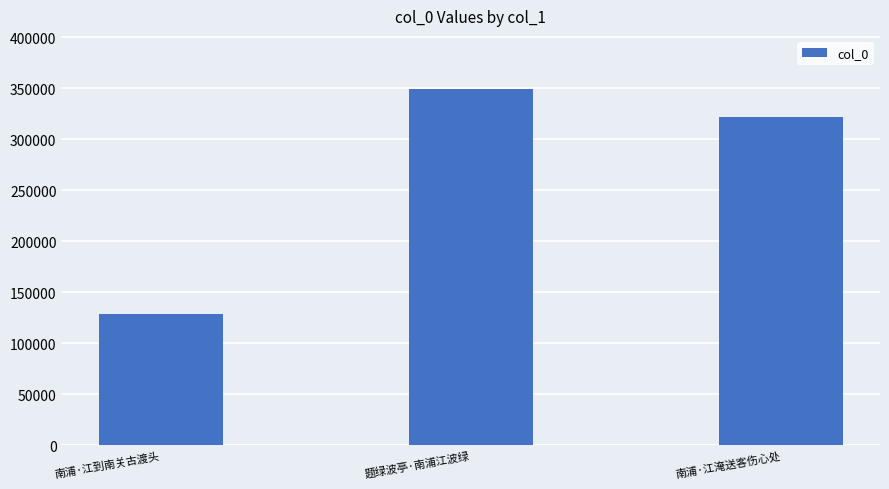

What is the greatest value displayed?

349149